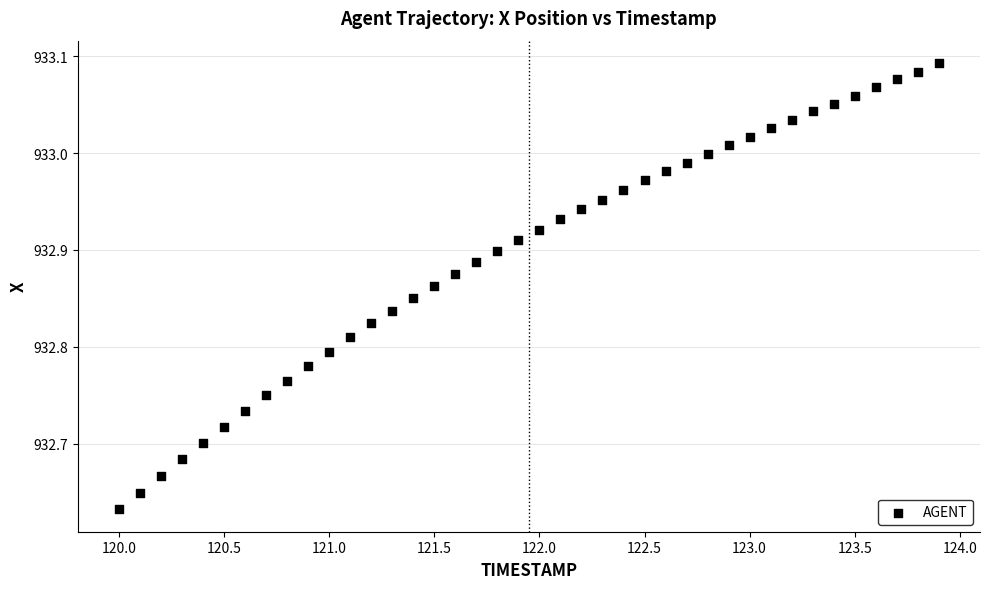

What is the range of Y values (max minus min)?

0.5